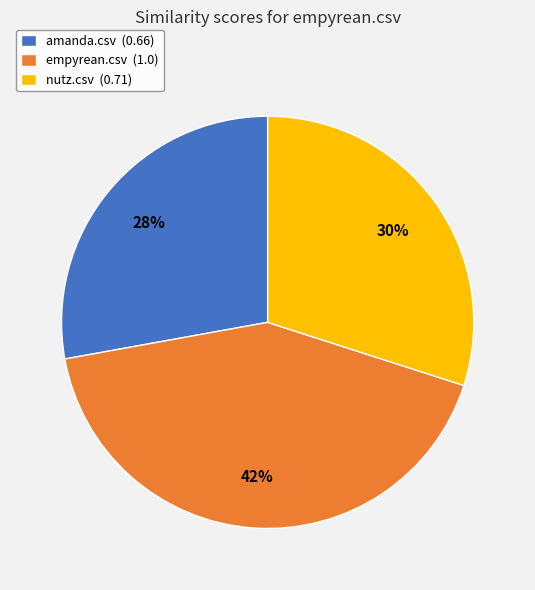

Does any single category account for the majority?

No